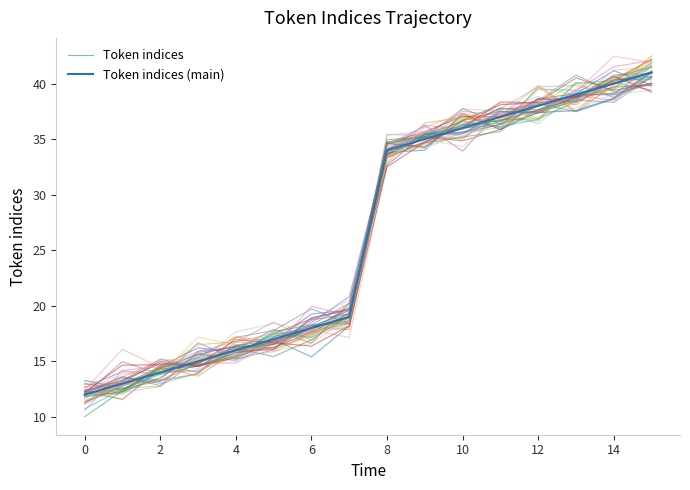

At which category is the sum across all series the highest?

15